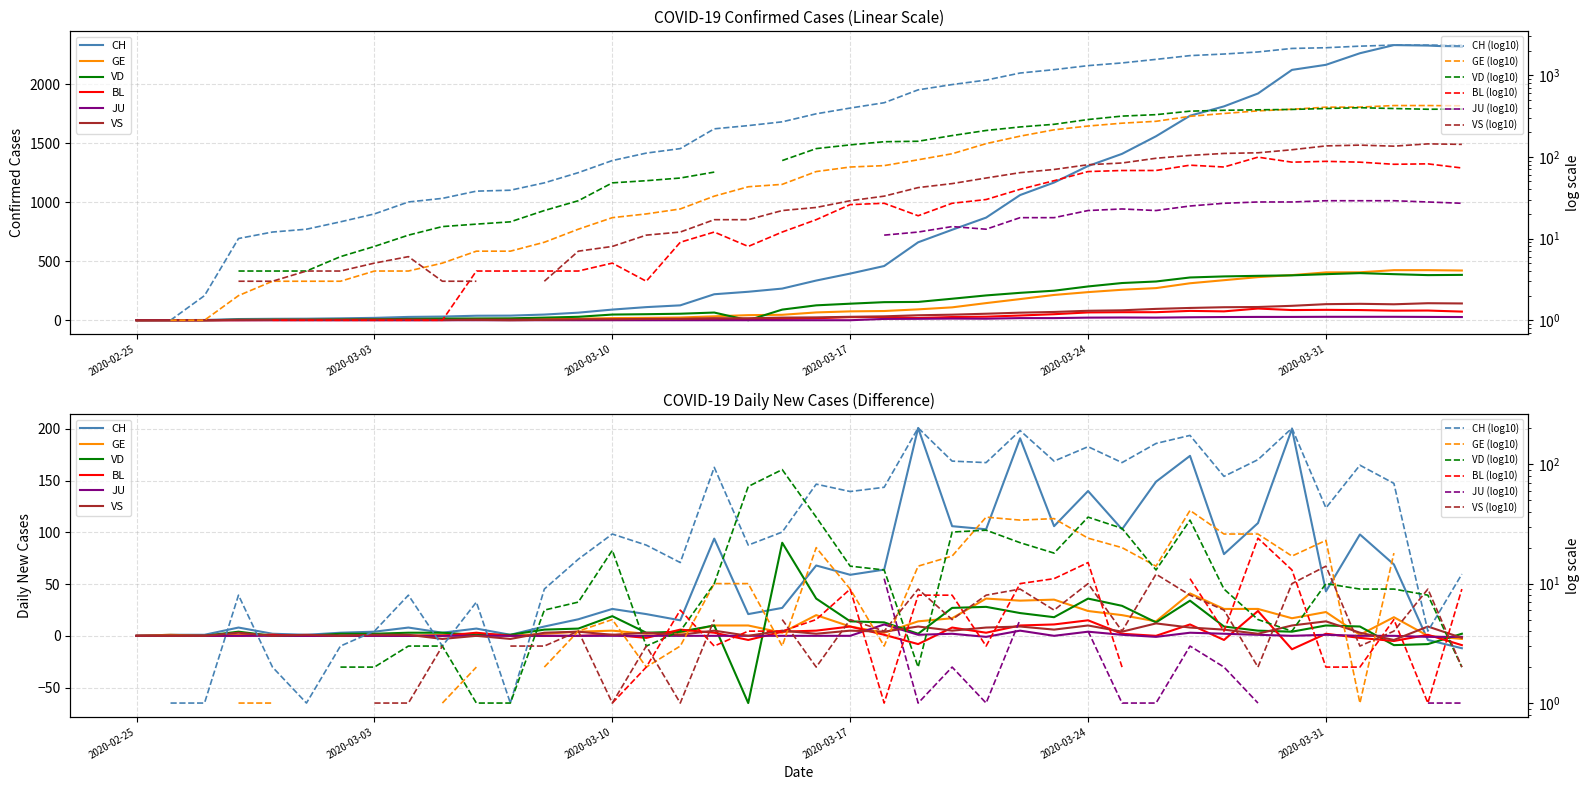

Which series changed the most between 2020-03-02 and 2020-03-20?

CH